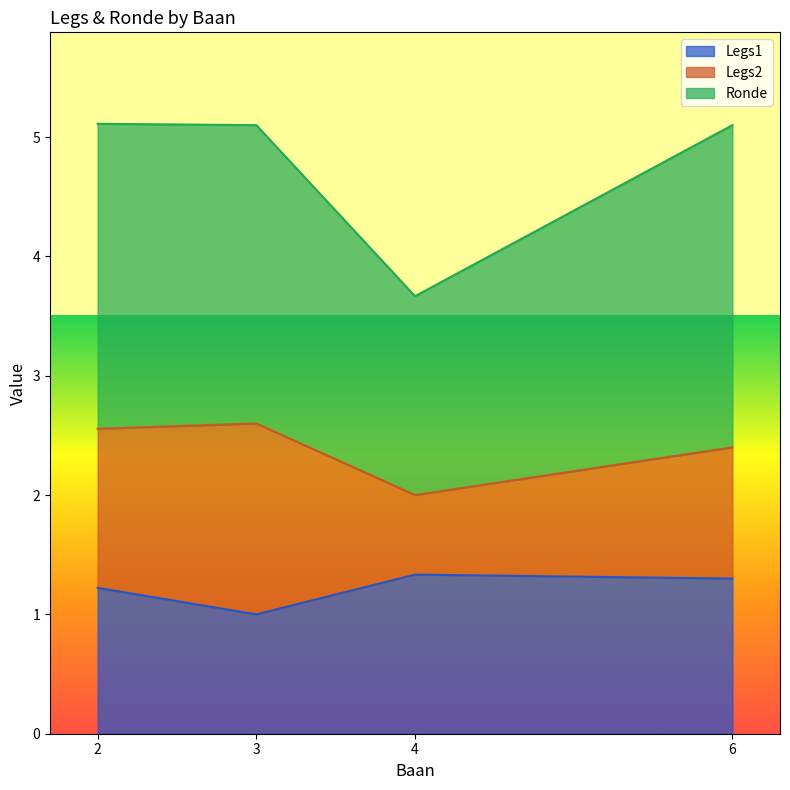

The value of Legs1 at 2 is 0.4. True or false?

False